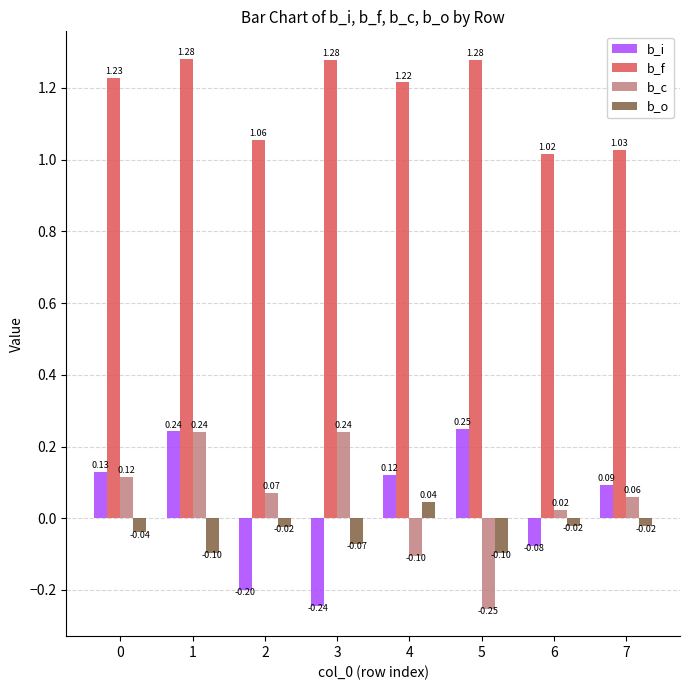

Which label corresponds to the largest value in the chart?

1